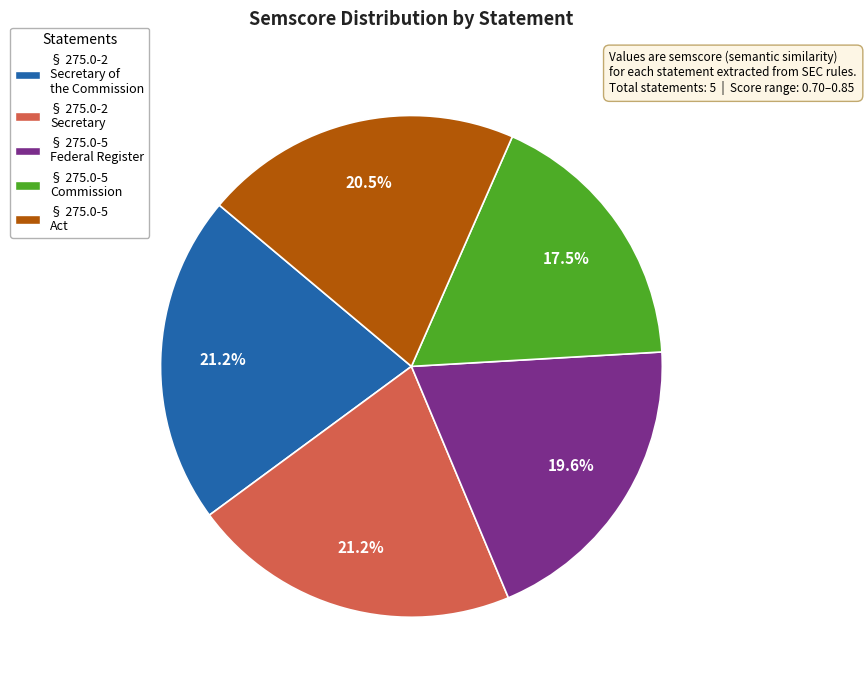

How much of the chart is everything except § 275.0-5 Act?

79.5%